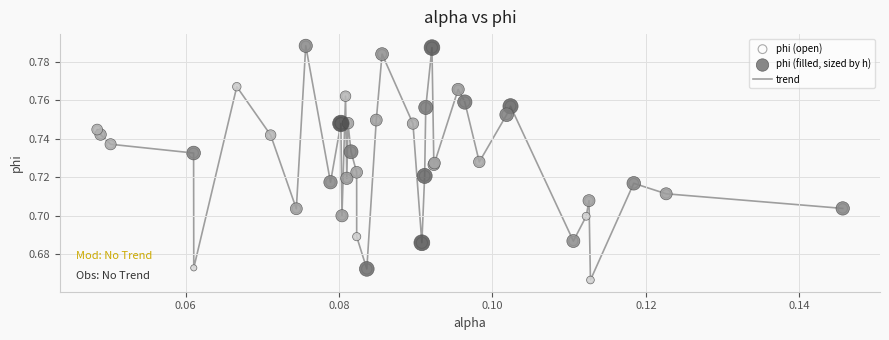

How many lines are shown in the chart?

1